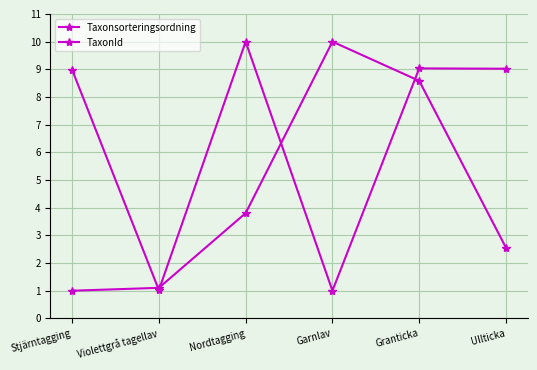

Does the chart have visible grid lines?

Yes